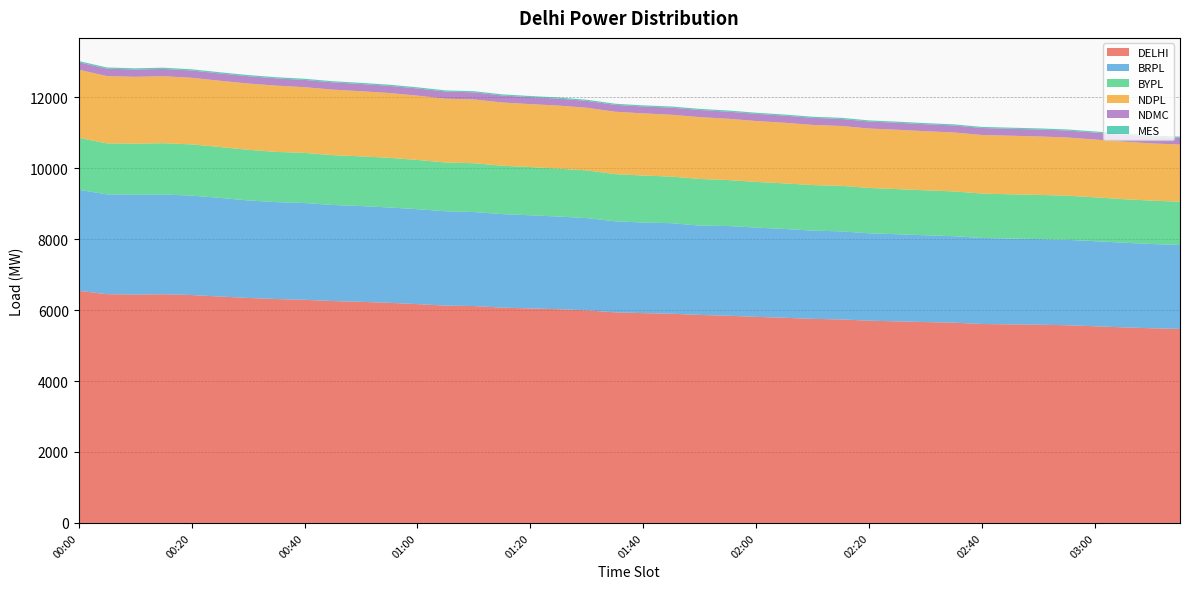

Reading right to left, transcribe all the data shown in this chart.

DELHI: 03:15=5470.6	03:10=5487.7	03:05=5513.1	03:00=5543.8	02:55=5572.8	02:50=5587.7	02:45=5598.0	02:40=5608.1	02:35=5644.6	02:30=5662.3	02:25=5682.8	02:20=5700.5	02:15=5737.6	02:10=5752.6	02:05=5783.7	02:00=5809.0	01:55=5841.2	01:50=5863.7	01:45=5897.2	01:40=5914.6	01:35=5936.8	01:30=5993.3	01:25=6025.6	01:20=6046.6	01:15=6069.6	01:10=6114.2	01:05=6125.6	01:00=6168.8	00:55=6206.3	00:50=6232.7	00:45=6255.2	00:40=6290.3	00:35=6312.3	00:30=6343.1	00:25=6382.6	00:20=6424.6	00:15=6447.0	00:10=6438.4	00:05=6450.1	00:00=6542.8
BRPL: 03:15=2364.6	03:10=2375.0	03:05=2386.5	03:00=2398.3	02:55=2407.6	02:50=2414.2	02:45=2418.2	02:40=2424.1	02:35=2438.4	02:30=2446.4	02:25=2456.1	02:20=2464.2	02:15=2481.4	02:10=2488.1	02:05=2502.9	02:00=2517.1	01:55=2529.4	01:50=2517.4	01:45=2551.9	01:40=2553.8	01:35=2566.9	01:30=2599.6	01:25=2611.3	01:20=2625.6	01:15=2637.3	01:10=2649.9	01:05=2660.8	01:00=2675.8	00:55=2686.3	00:50=2700.8	00:45=2707.7	00:40=2727.4	00:35=2731.9	00:30=2747.9	00:25=2780.9	00:20=2803.1	00:15=2811.2	00:10=2815.9	00:05=2813.2	00:00=2849.6
BYPL: 03:15=1220.2	03:10=1222.6	03:05=1226.9	03:00=1235.9	02:55=1245.1	02:50=1245.6	02:45=1247.8	02:40=1251.2	02:35=1262.2	02:30=1266.5	02:25=1271.0	02:20=1277.3	02:15=1284.3	02:10=1283.0	02:05=1286.0	02:00=1286.6	01:55=1294.5	01:50=1315.4	01:45=1313.2	01:40=1324.6	01:35=1329.1	01:30=1344.8	01:25=1349.8	01:20=1359.8	01:15=1361.8	01:10=1376.5	01:05=1374.1	01:00=1388.2	00:55=1399.7	00:50=1400.0	00:45=1404.7	00:40=1412.8	00:35=1415.0	00:30=1428.0	00:25=1433.8	00:20=1443.5	00:15=1446.0	00:10=1437.2	00:05=1437.2	00:00=1465.9
NDPL: 03:15=1609.8	03:10=1613.5	03:05=1621.0	03:00=1629.5	02:55=1640.7	02:50=1647.3	02:45=1651.7	02:40=1652.1	02:35=1661.7	02:30=1666.3	02:25=1672.9	02:20=1676.0	02:15=1686.8	02:10=1695.5	02:05=1708.8	02:00=1716.1	01:55=1728.6	01:50=1743.2	01:45=1743.8	01:40=1751.8	01:35=1758.4	01:30=1765.3	01:25=1777.4	01:20=1773.8	01:15=1783.0	01:10=1796.8	01:05=1798.2	01:00=1812.3	00:55=1827.2	00:50=1836.1	00:45=1847.8	00:40=1853.4	00:35=1868.0	00:30=1868.2	00:25=1867.8	00:20=1877.7	00:15=1888.3	00:10=1884.3	00:05=1895.9	00:00=1918.9
NDMC: 03:15=192.6	03:10=193.2	03:05=195.0	03:00=195.7	02:55=195.2	02:50=196.0	02:45=195.5	02:40=195.7	02:35=196.9	02:30=197.4	02:25=197.1	02:20=197.0	02:15=198.7	02:10=198.9	02:05=198.9	02:00=201.8	01:55=200.8	01:50=200.1	01:45=199.9	01:40=193.7	01:35=193.6	01:30=193.8	01:25=196.4	01:20=196.0	01:15=196.9	01:10=200.6	01:05=201.4	01:00=201.7	00:55=202.0	00:50=203.2	00:45=203.7	00:40=203.8	00:35=204.2	00:30=205.3	00:25=205.7	00:20=205.5	00:15=206.2	00:10=205.9	00:05=209.5	00:00=210.7
MES: 03:15=31.5	03:10=31.4	03:05=31.6	03:00=31.6	02:55=31.6	02:50=31.6	02:45=31.7	02:40=31.7	02:35=31.8	02:30=31.8	02:25=31.9	02:20=31.8	02:15=32.0	02:10=32.1	02:05=32.1	02:00=32.3	01:55=32.5	01:50=32.5	01:45=32.5	01:40=32.5	01:35=32.5	01:30=32.7	01:25=32.6	01:20=32.8	01:15=32.8	01:10=32.8	01:05=32.9	01:00=32.8	00:55=33.0	00:50=33.1	00:45=32.9	00:40=33.3	00:35=33.2	00:30=33.5	00:25=33.8	00:20=33.8	00:15=34.0	00:10=33.7	00:05=33.8	00:00=34.2